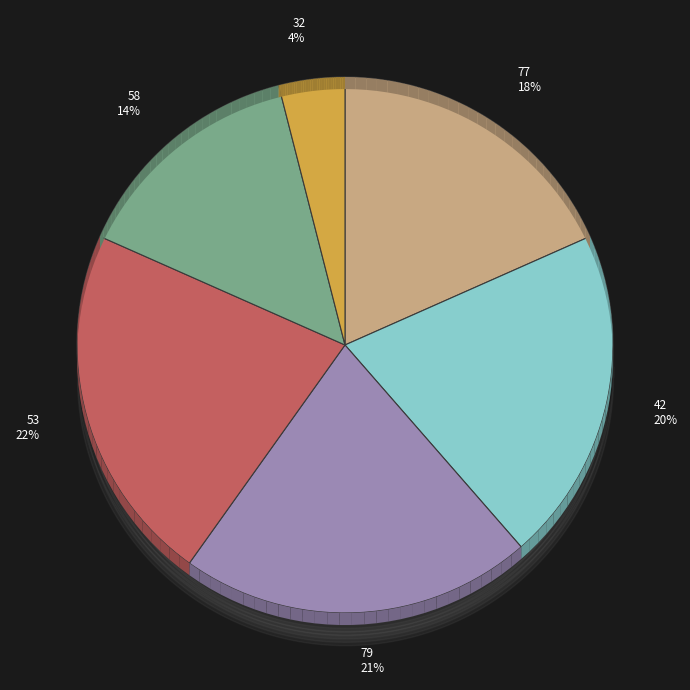

Between 32 and 77, which is larger?

77